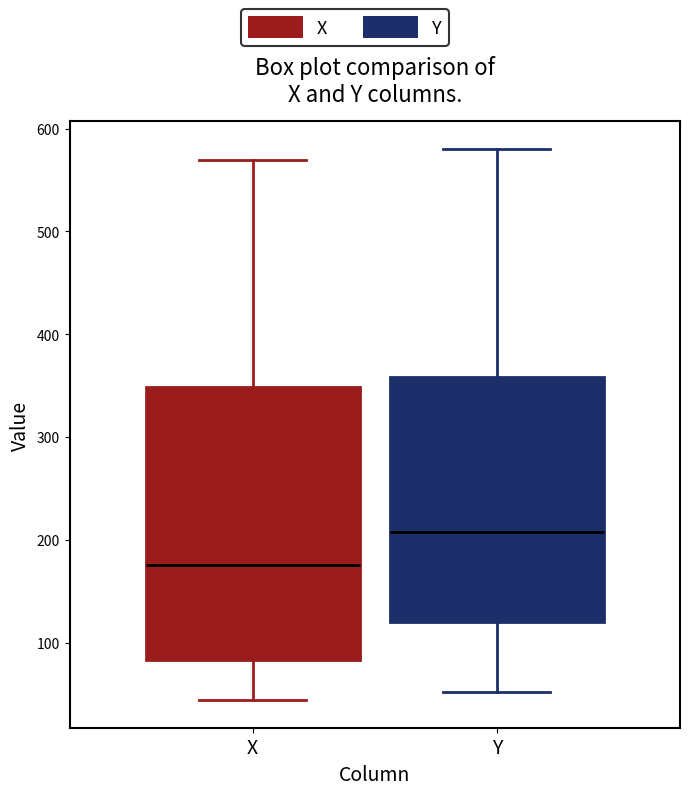

Reading left to right, read every box against the y-axis: the position of its median line, the range the box covers, and the ends of its whiskers. The values are not printed on the chart, so give them approximately, as read against the axis.

X: median 180, box 80 to 350, whiskers 40 to 570
Y: median 210, box 120 to 360, whiskers 50 to 580